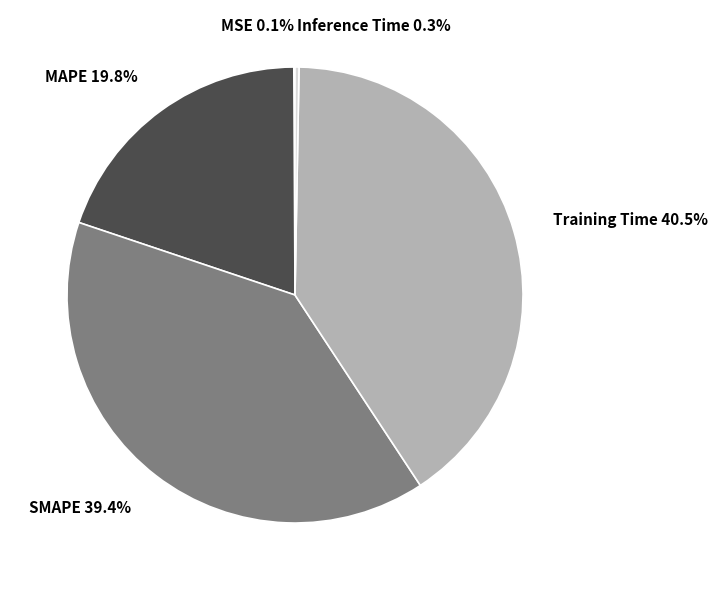

Which slice is the largest?

Training Time